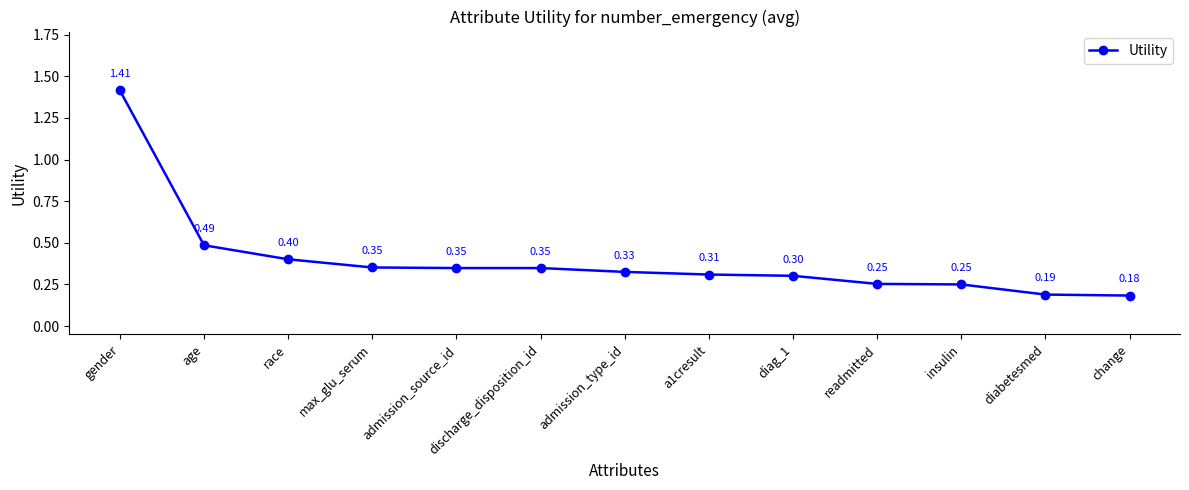

Where is the data nearest to the value 0?

change